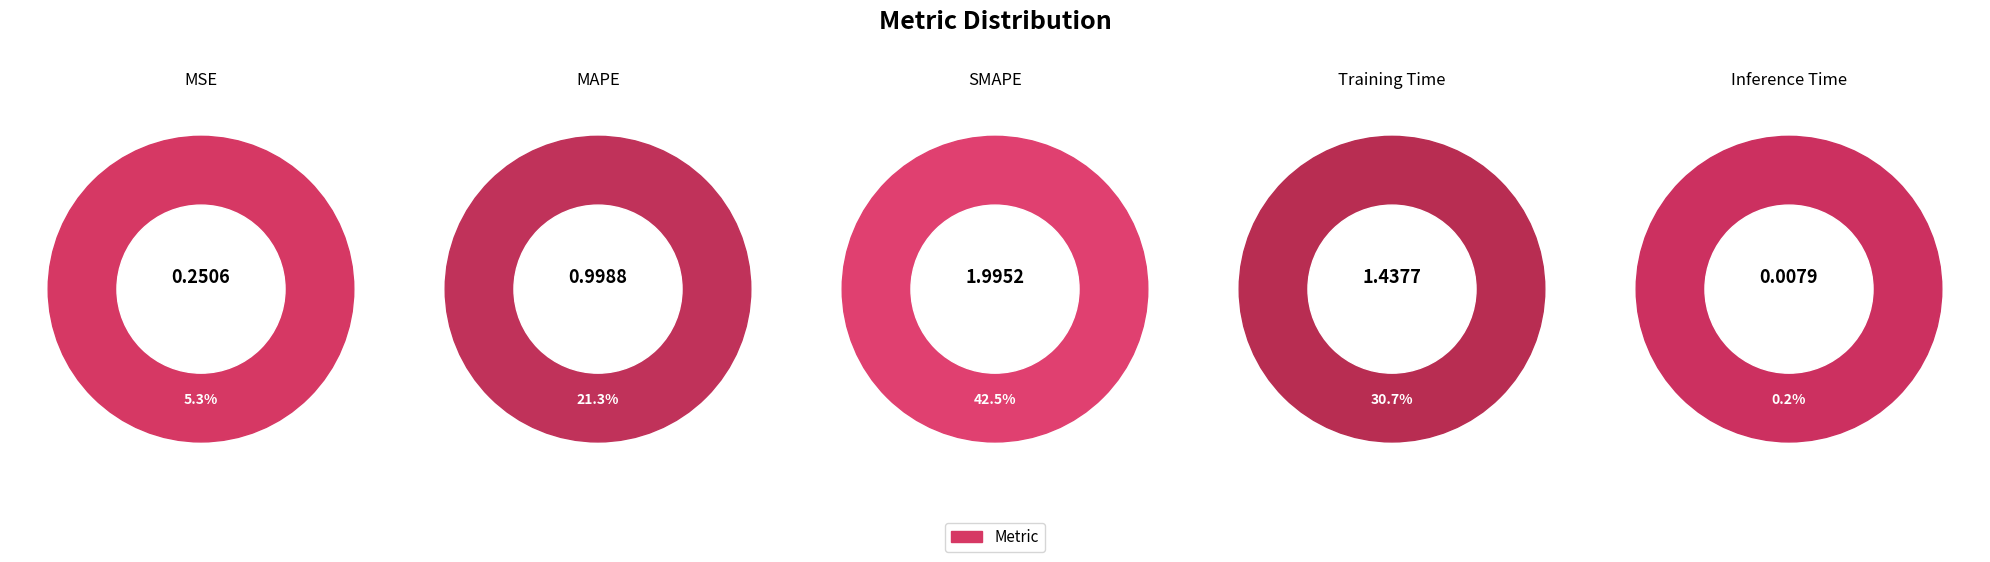

Is it true that SMAPE is 57% of the pie?

False